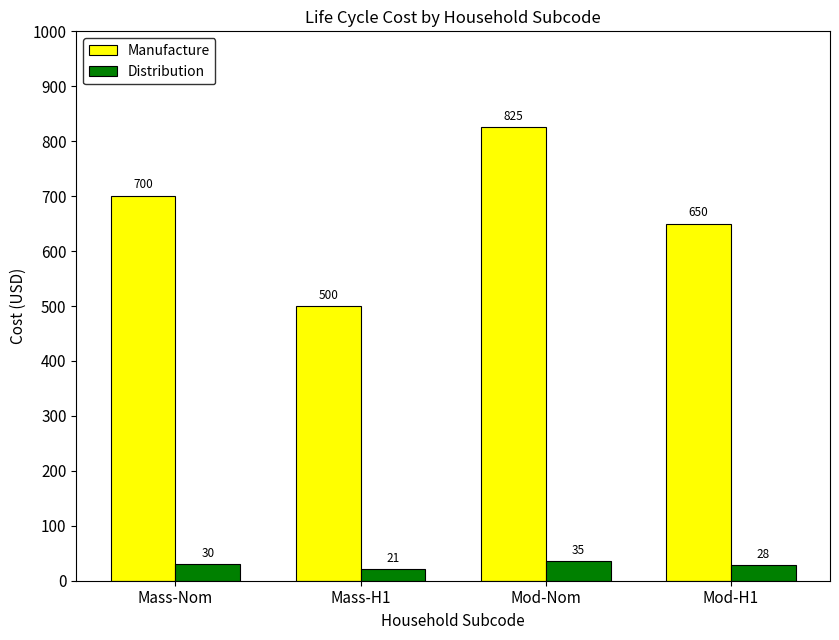

At which label does Distribution first exceed 29?

Mass-Nom